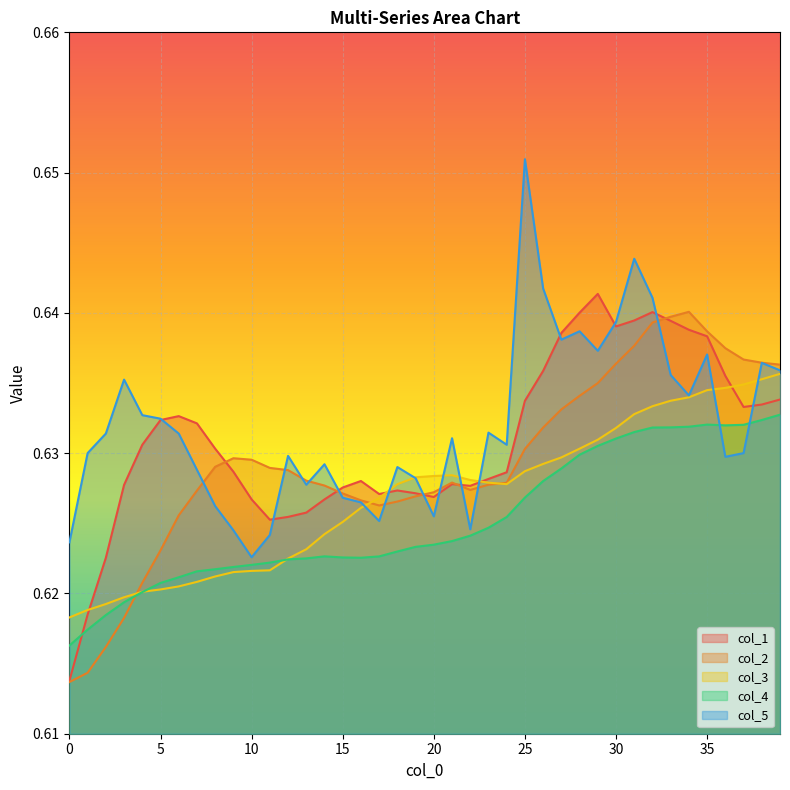

How many times do col_3 and col_1 cross each other?

4